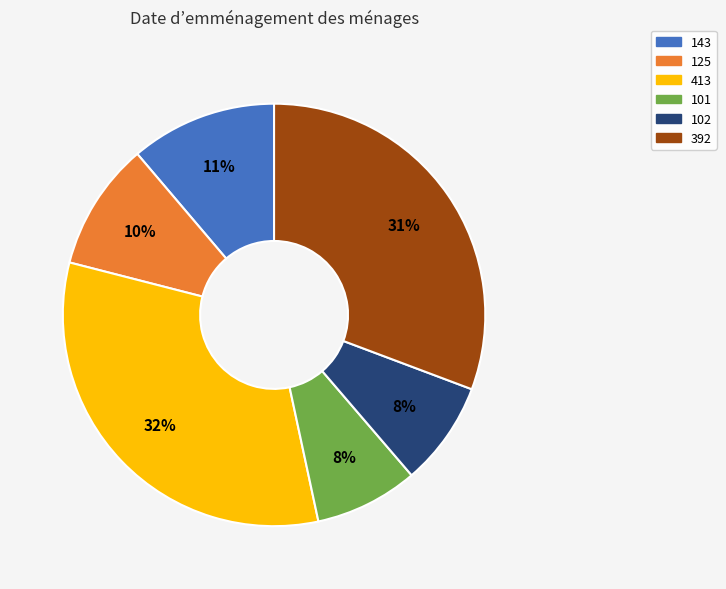

To the nearest percent, what portion does 392 represent?

31%